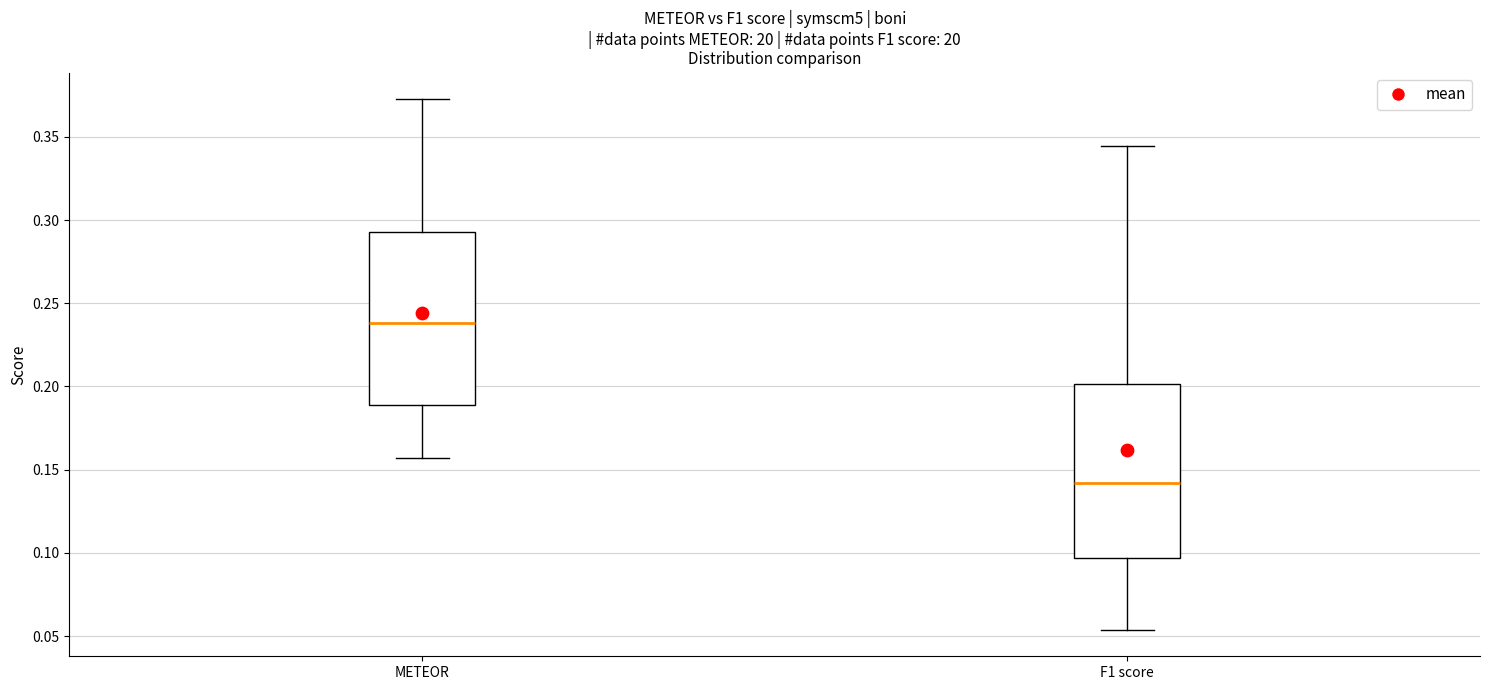

Where does the lower whisker of the box for F1 score end on the y-axis? The values are not printed on the chart, so give them approximately, as read against the axis.

0.055